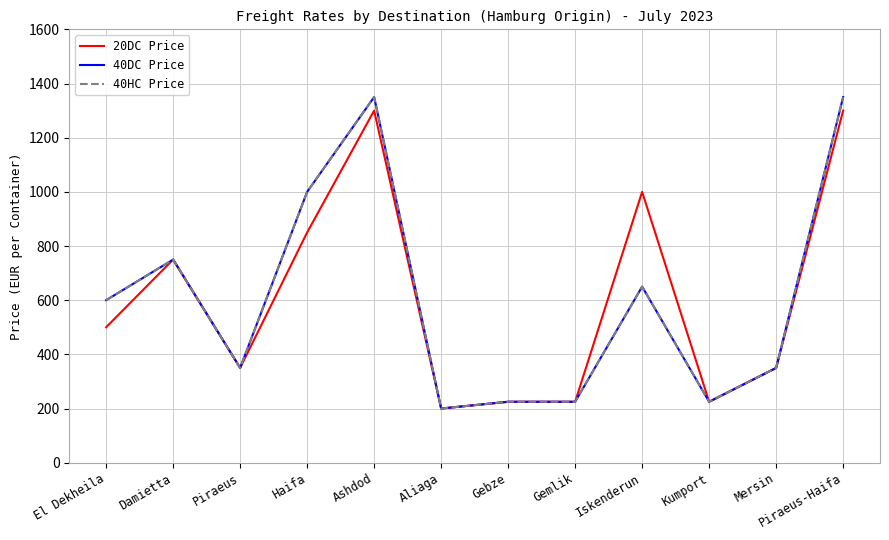

What is the maximum value shown in the chart?

1350